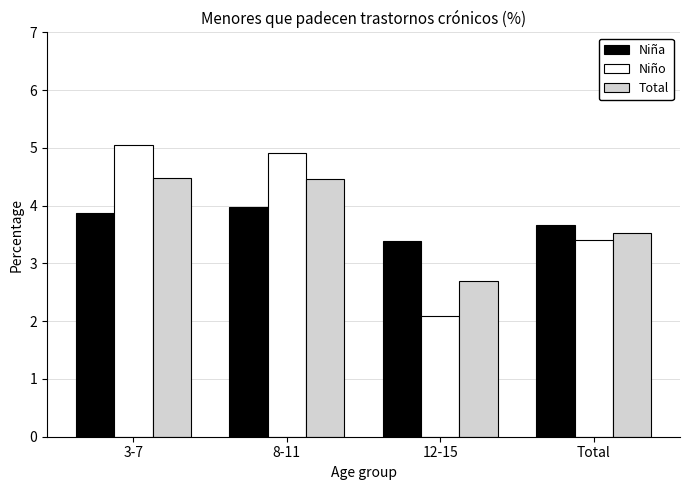

The value of Niña at 12-15 is 3.4. True or false?

True